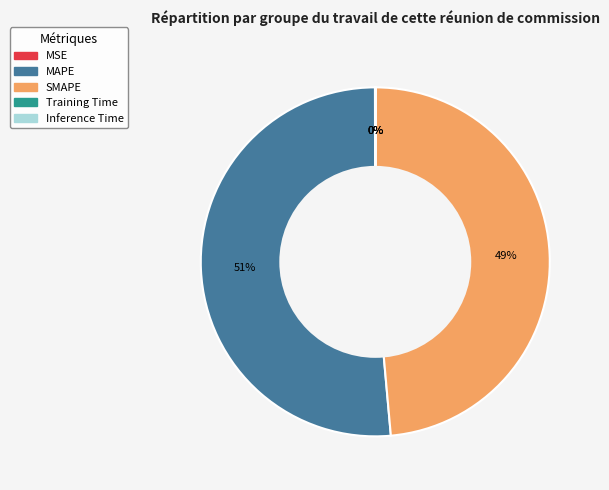

Which slice is the largest?

MAPE